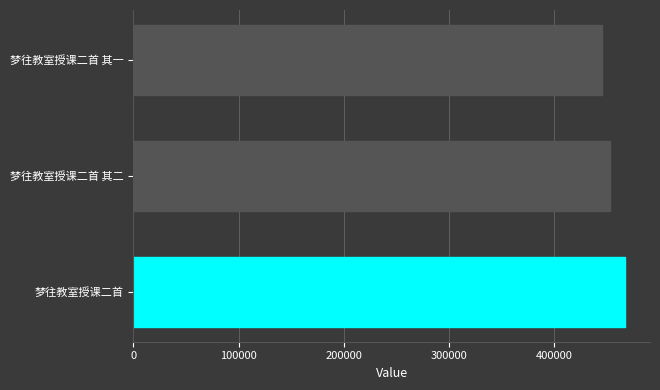

What is the difference between the maximum and minimum values?

21789